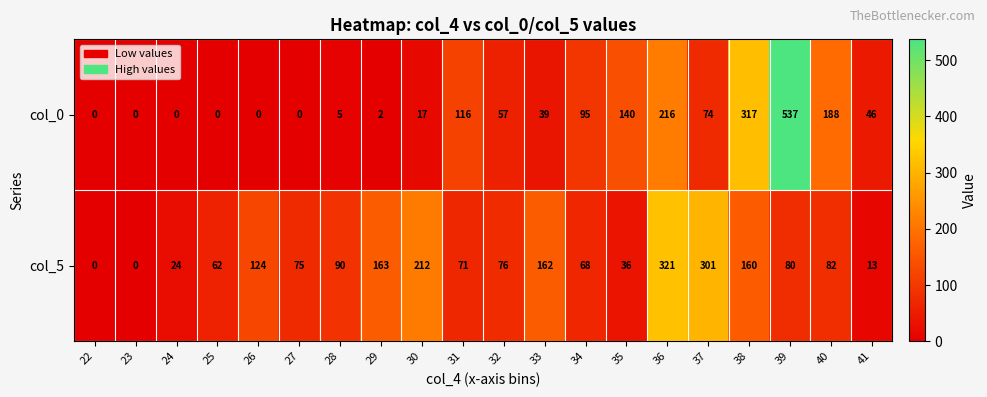

The value of col_5 at 35 is 8. True or false?

False